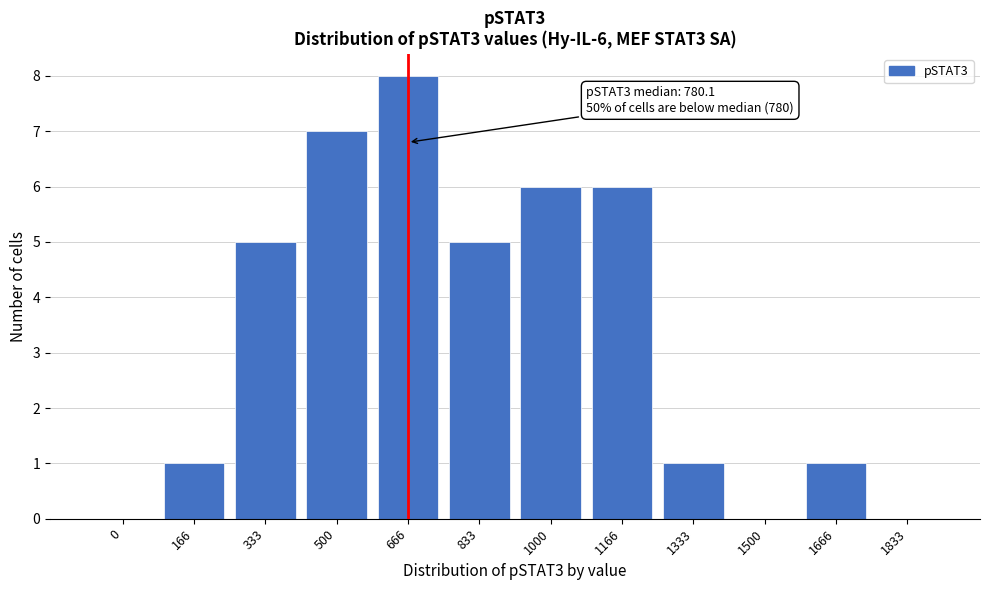

Reading right to left, transcribe all the data shown in this chart.

1833=0	1666=1	1500=0	1333=1	1166=6	1000=6	833=5	666=8	500=7	333=5	166=1	0=0